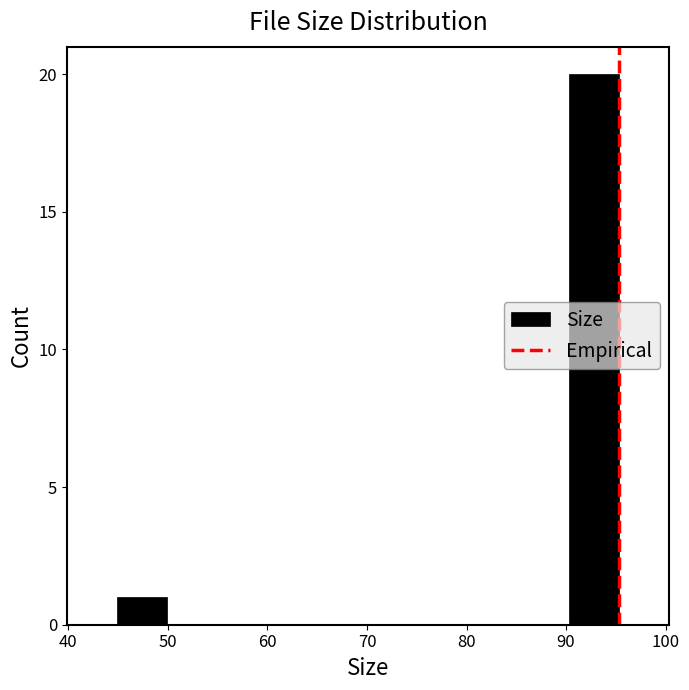

Reading left to right, list every bar in this chart as the range it spans on the x-axis followed by its height. Neither the bar edges nor the heights are printed on the chart, so give them approximately, as read against the axes.

45 to 50: 1
50 to 55: 0
55 to 60: 0
60 to 65: 0
65 to 70: 0
70 to 75: 0
75 to 80: 0
80 to 85: 0
85 to 90: 0
90 to 95: 20